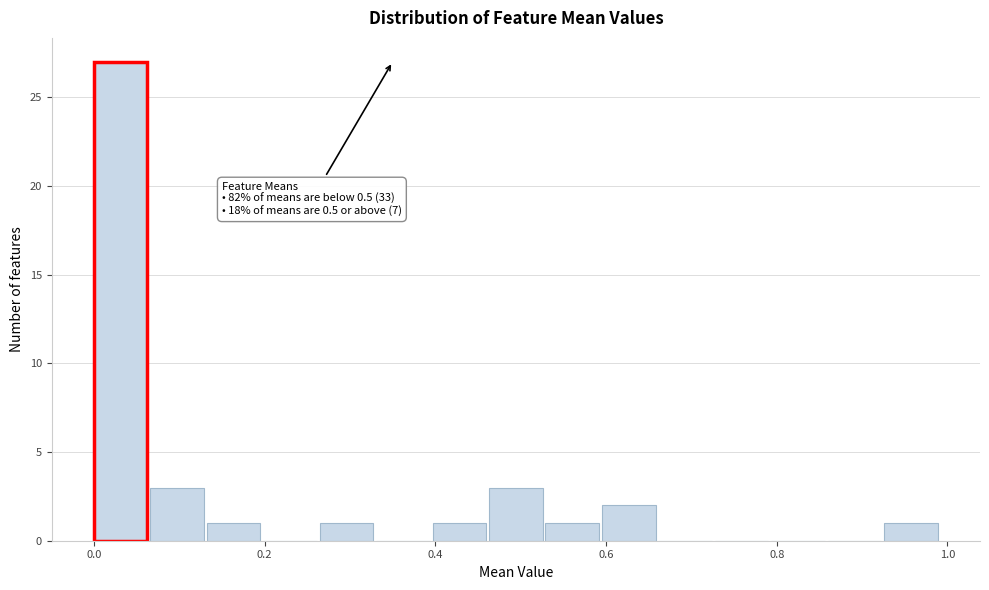

Around what value on the x-axis is the tallest bar? Give the approximate position of its centre, as read against the axis.

0.04